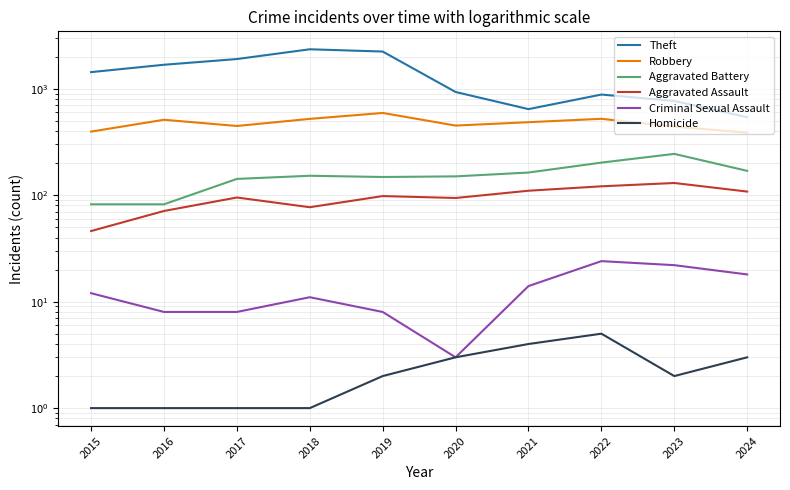

Is the value of Aggravated Battery at 2024 greater than the value of Homicide at 2019?

Yes